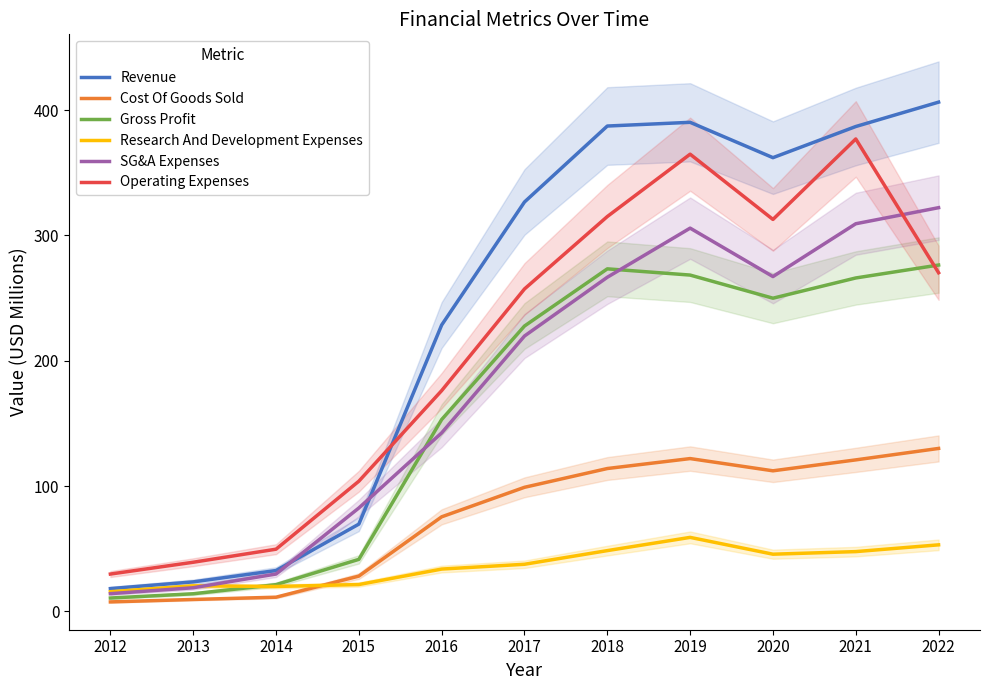

Reading left to right, list all the values displayed in this chart.

Revenue: 18.1	23.5	32.6	69.6	228.5	326.7	387.3	390.3	362.0	386.9	406.4
Cost Of Goods Sold: 7.5	9.5	11.3	28.1	75.4	99.0	114.0	121.9	112.1	120.9	130.0
Gross Profit: 10.6	14.0	21.3	41.5	153.1	227.7	273.3	268.4	249.9	266.0	276.4
Research And Development Expenses: 15.7	20.3	19.8	21.4	33.7	37.6	48.5	59.0	45.6	47.7	53.1
SG&A Expenses: 14.1	18.8	29.8	82.5	142.4	219.7	266.6	305.8	267.2	309.3	322.1
Operating Expenses: 29.8	39.2	49.6	103.9	176.2	257.3	315.1	364.8	312.8	377.0	270.2